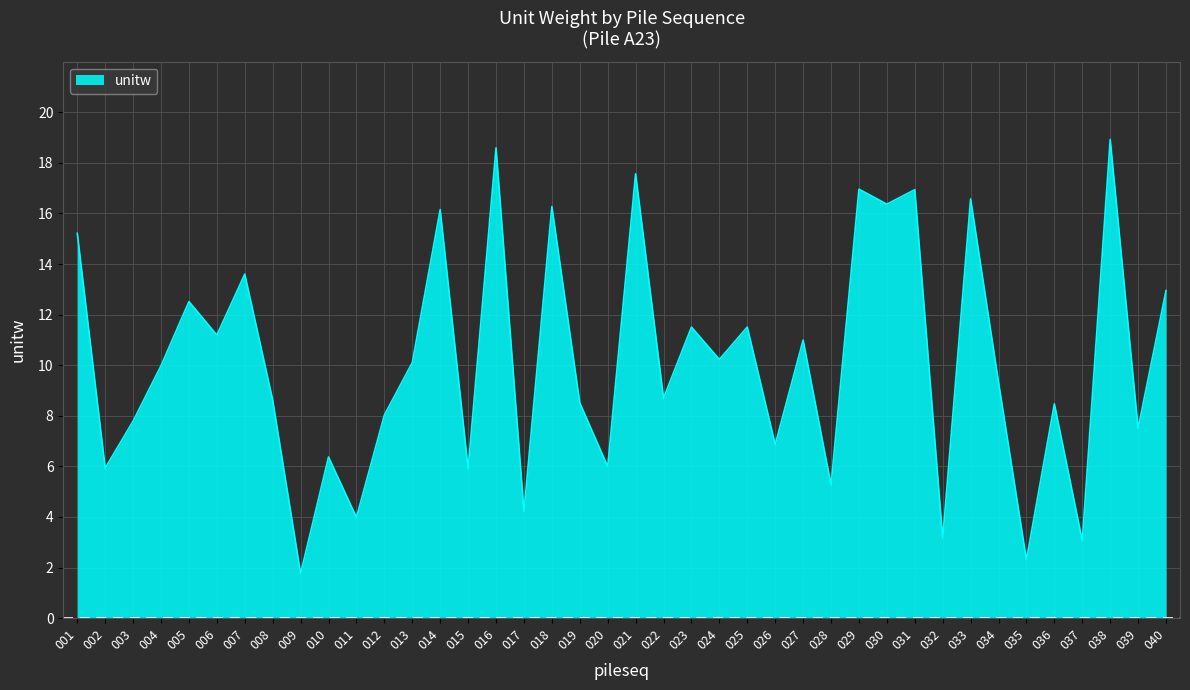

What is the change in value from 004 to 034?

-0.7